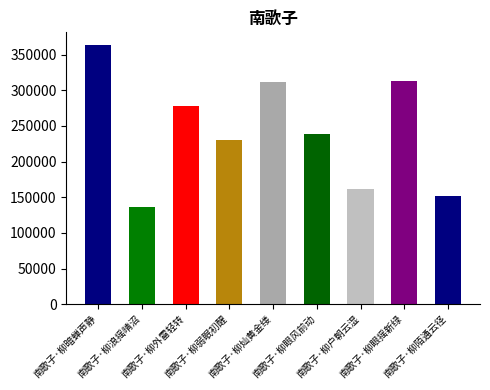

What is the maximum value shown in the chart?

362919